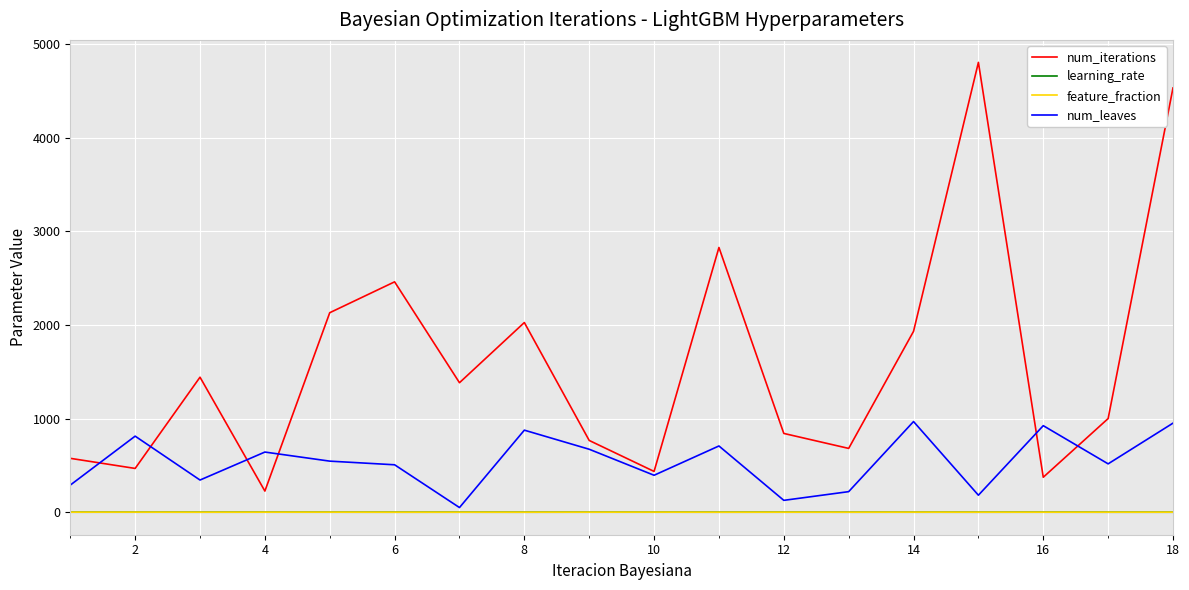

What is the greatest value displayed?

4807.0